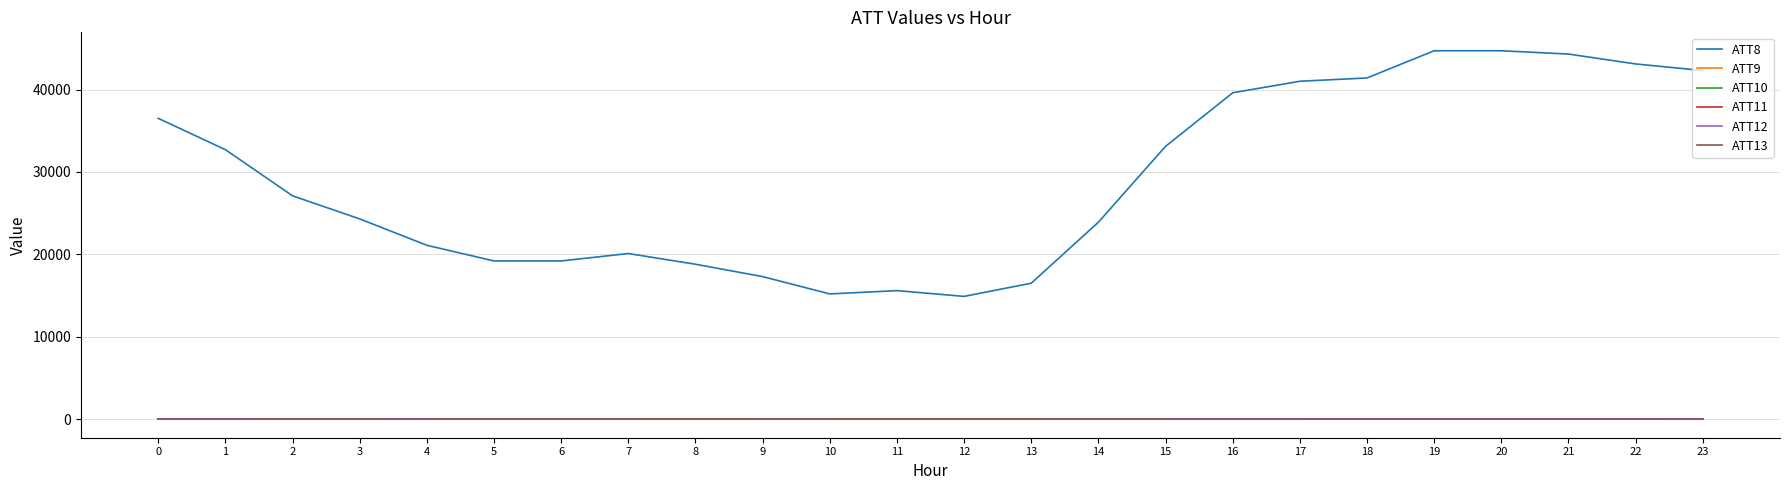

At 13, list the series in order from smallest to largest.

ATT9, ATT10, ATT11, ATT12, ATT13, ATT8